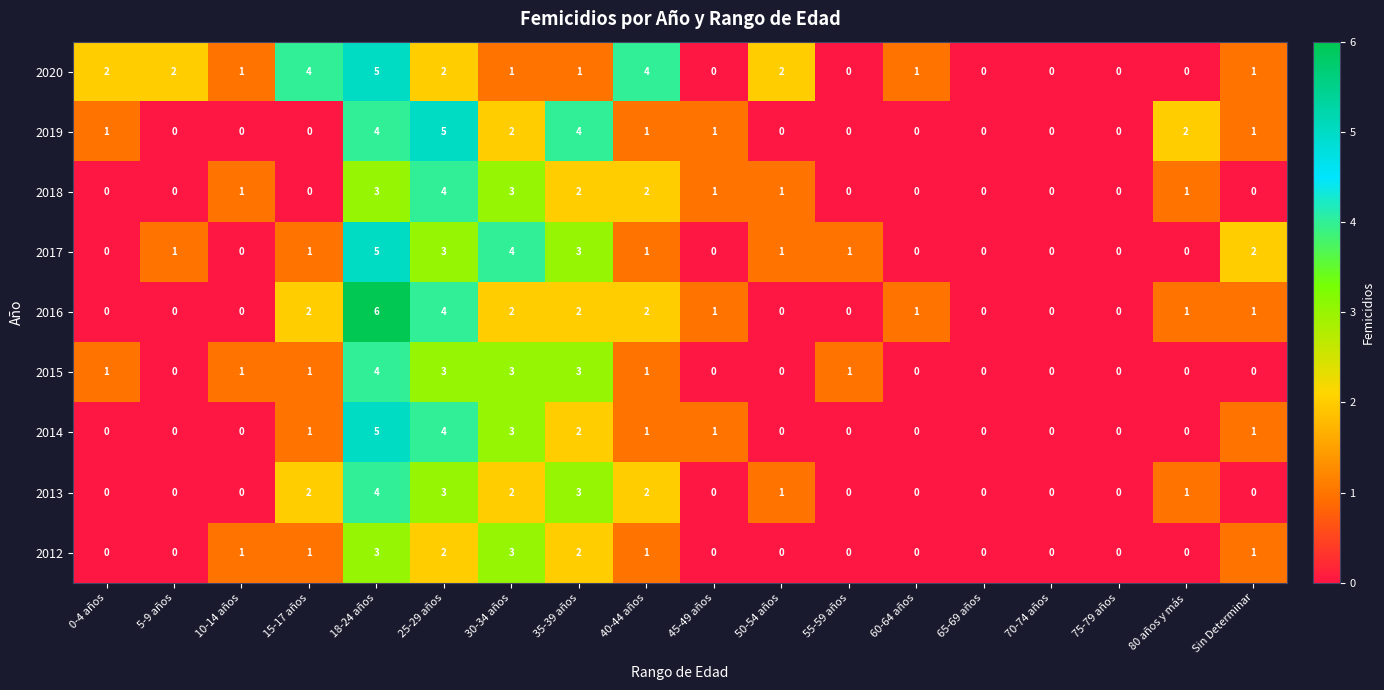

The value of 2016 at 25-29 años is 6. True or false?

False